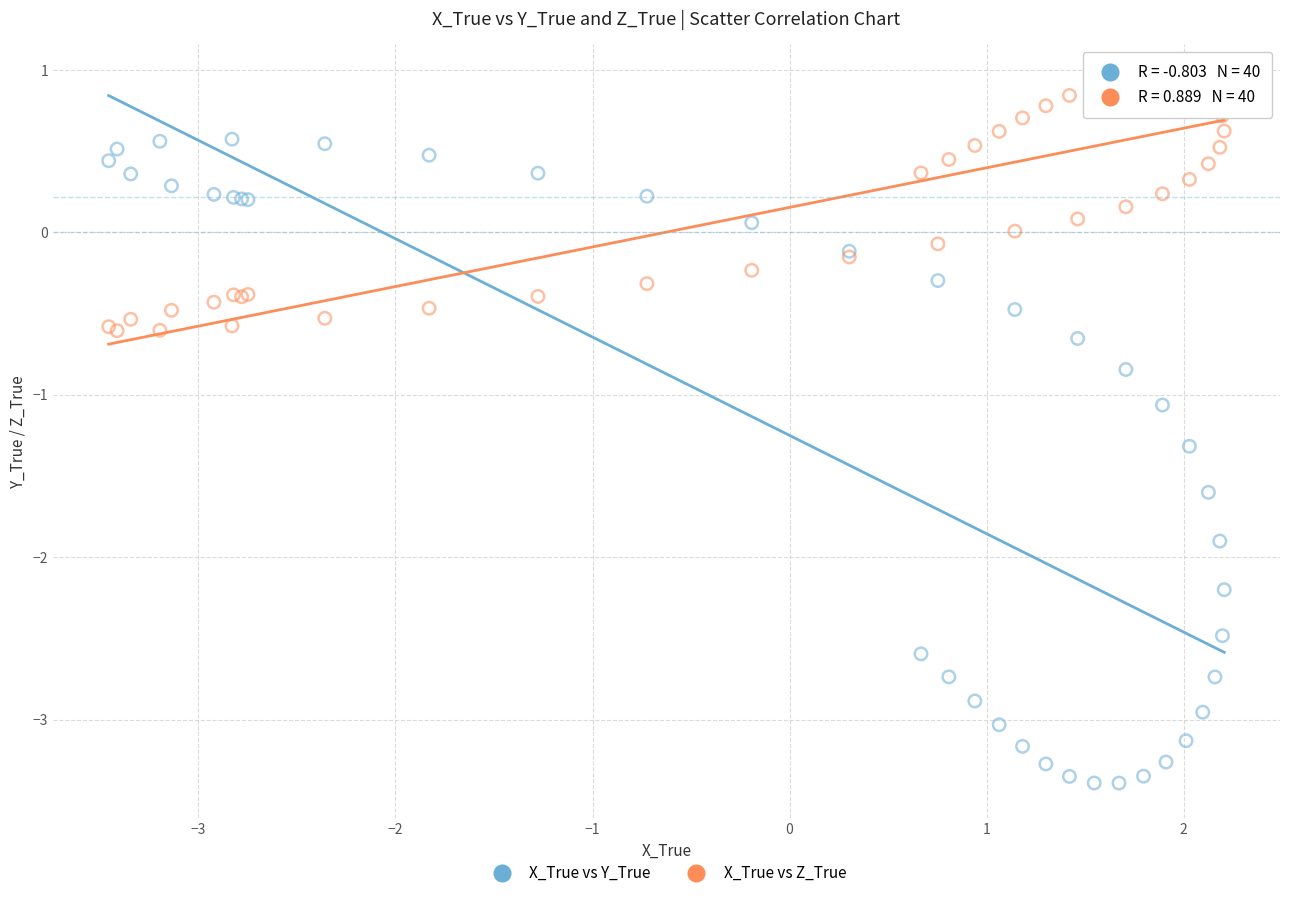

Which series has the widest spread of Y values?

X_True vs Y_True